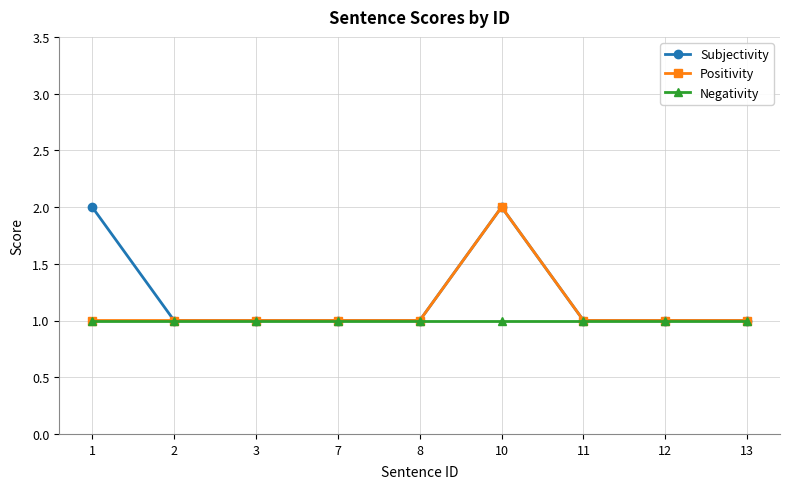

Which category has the highest value in the Positivity series?

10